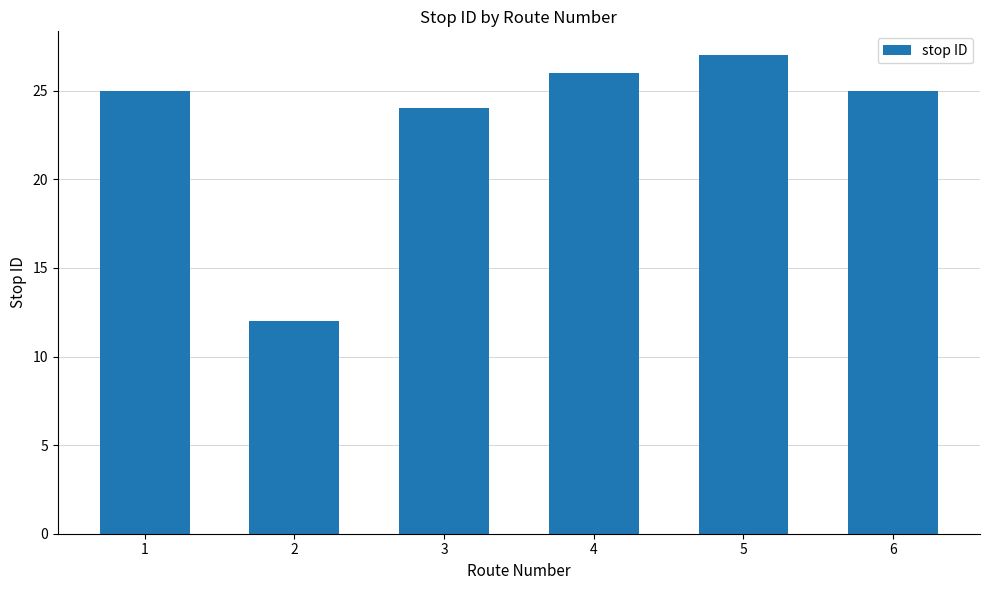

Read the value at 2.

12